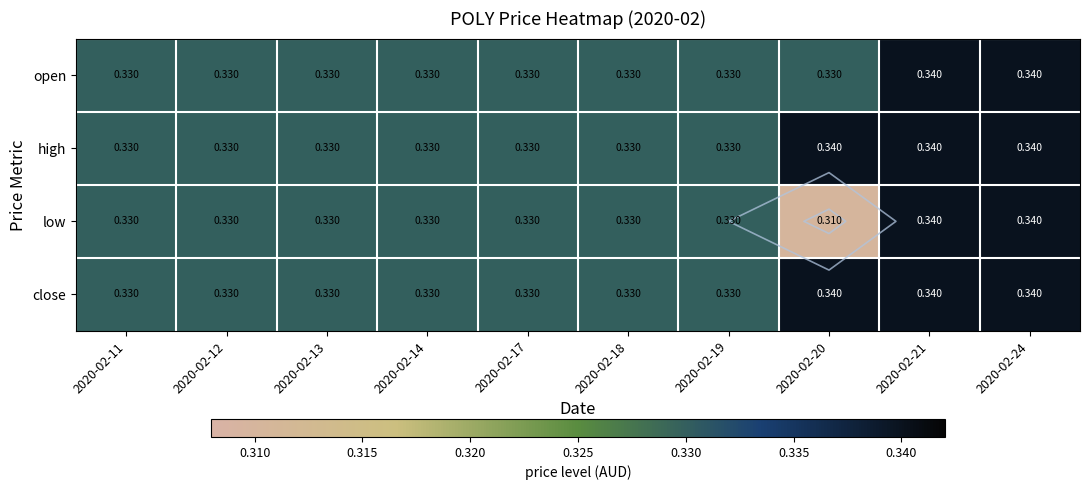

At how many categories does at least one series exceed 0?

10